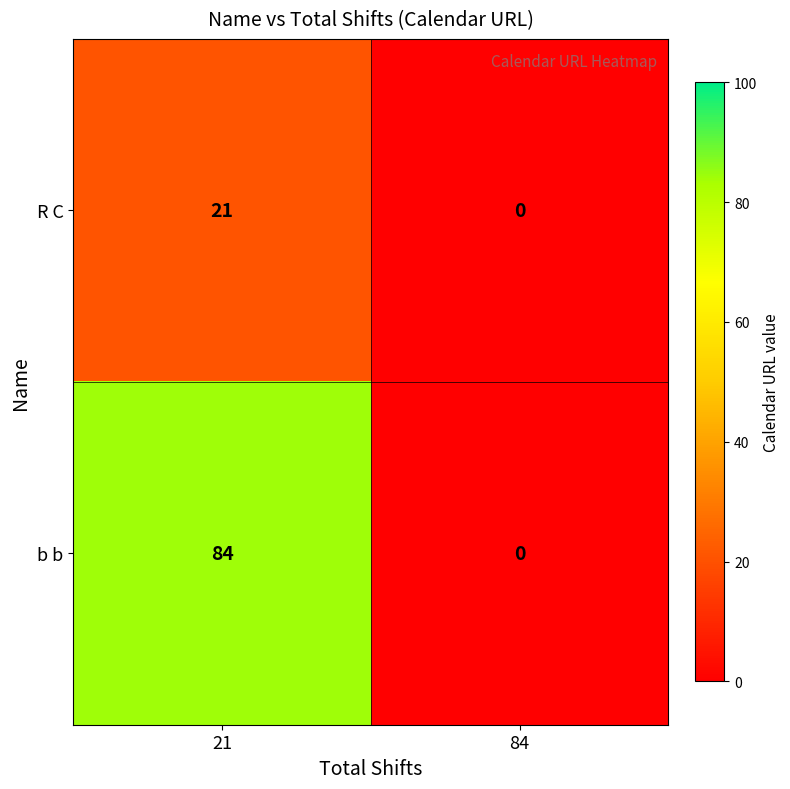

Reading left to right, list all the values displayed in this chart.

R C: 21	0
b b: 84	0